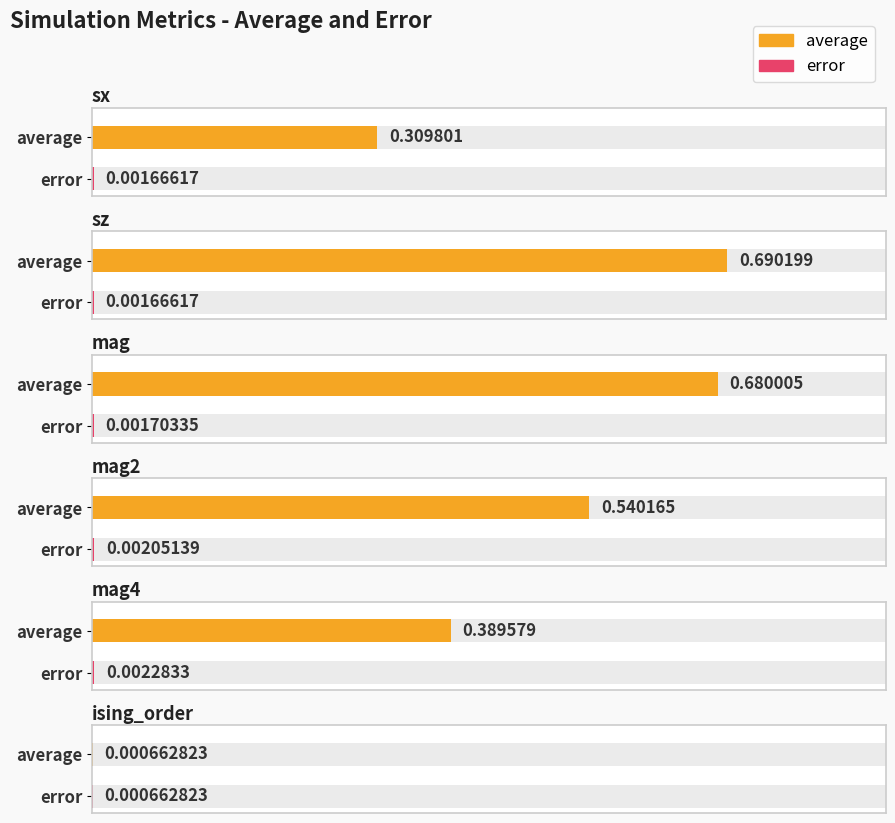

True or false: average has a value of 0.4 at mag.

False